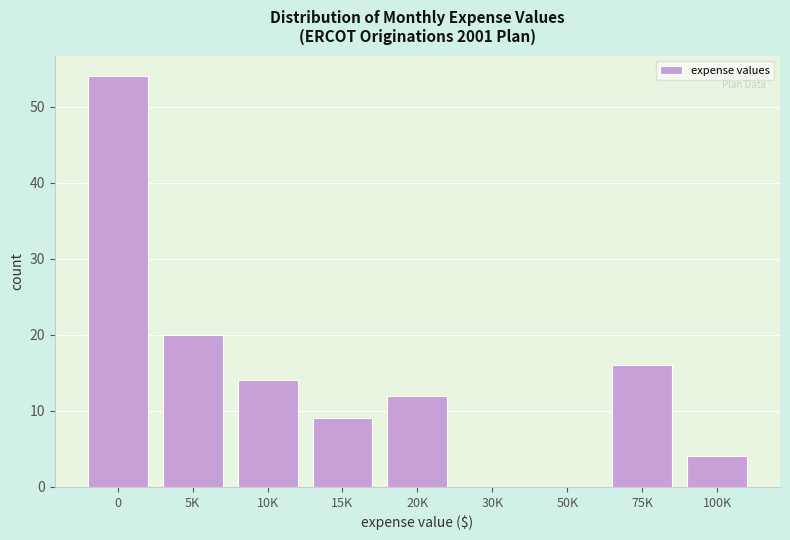

Reading left to right, list all the values displayed in this chart.

0=54	5K=20	10K=14	15K=9	20K=12	30K=0	50K=0	75K=16	100K=4